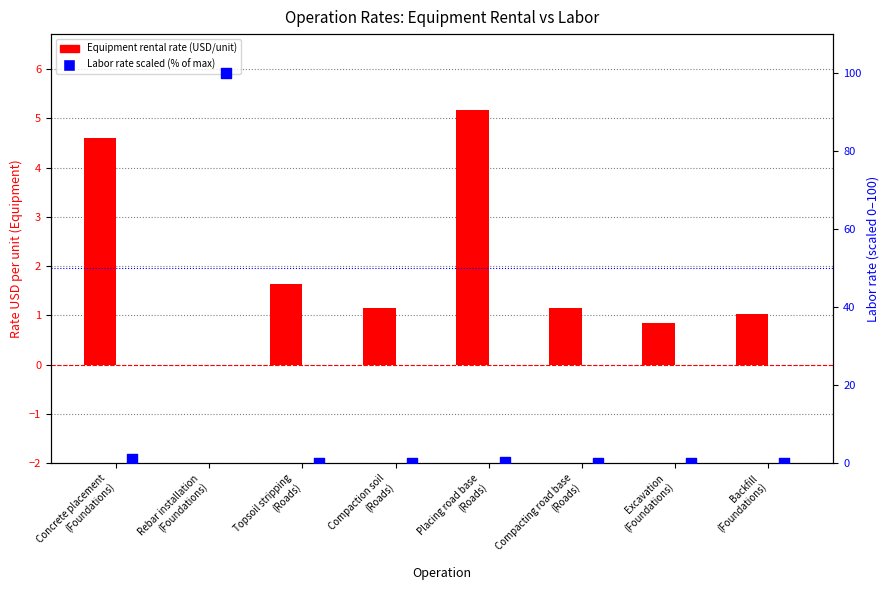

Which series has the largest Y range (max minus min)?

Labor (scaled bar)